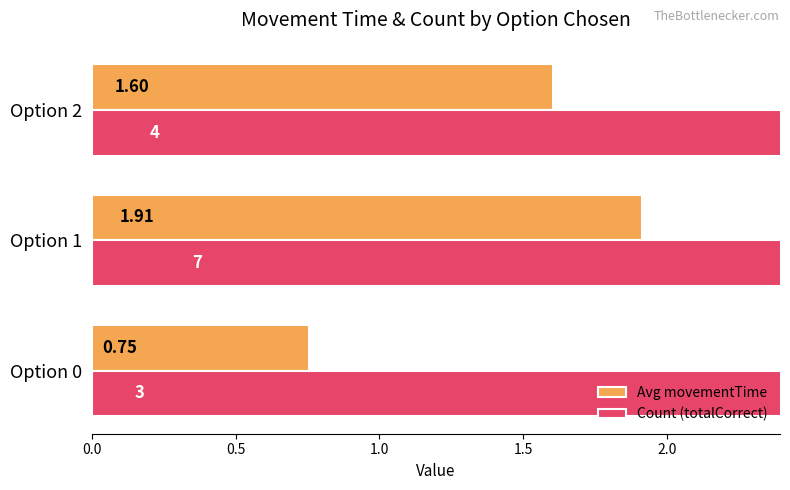

The Avg movementTime series shows 1.6 at Option 2. True or false?

True